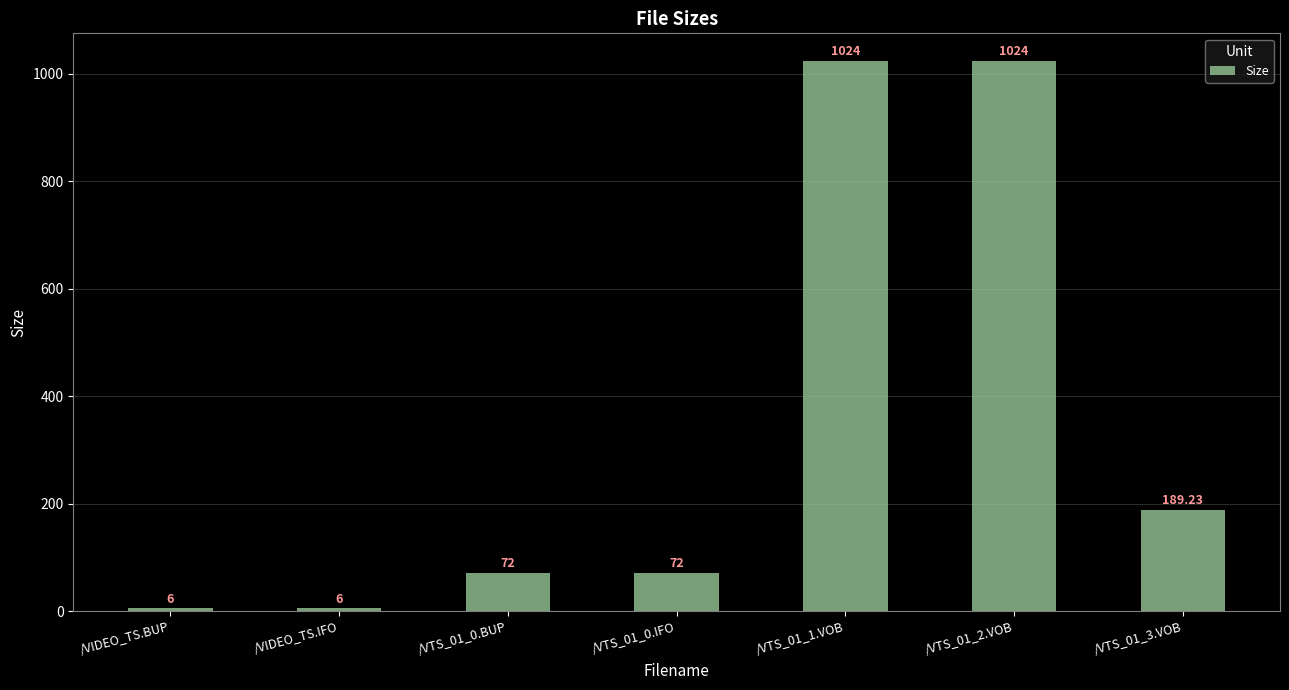

Between /VTS_01_0.IFO and /VTS_01_1.VOB, which is larger?

/VTS_01_1.VOB